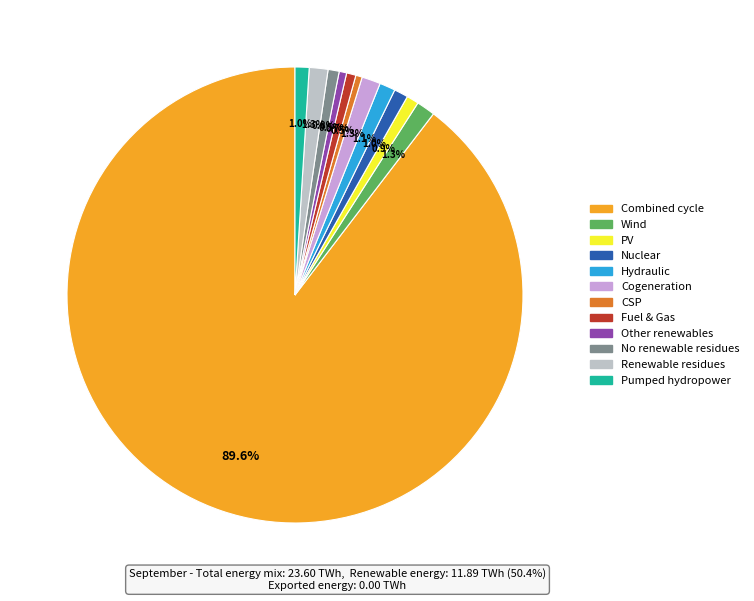

What is the largest slice in the pie chart?

Combined cycle